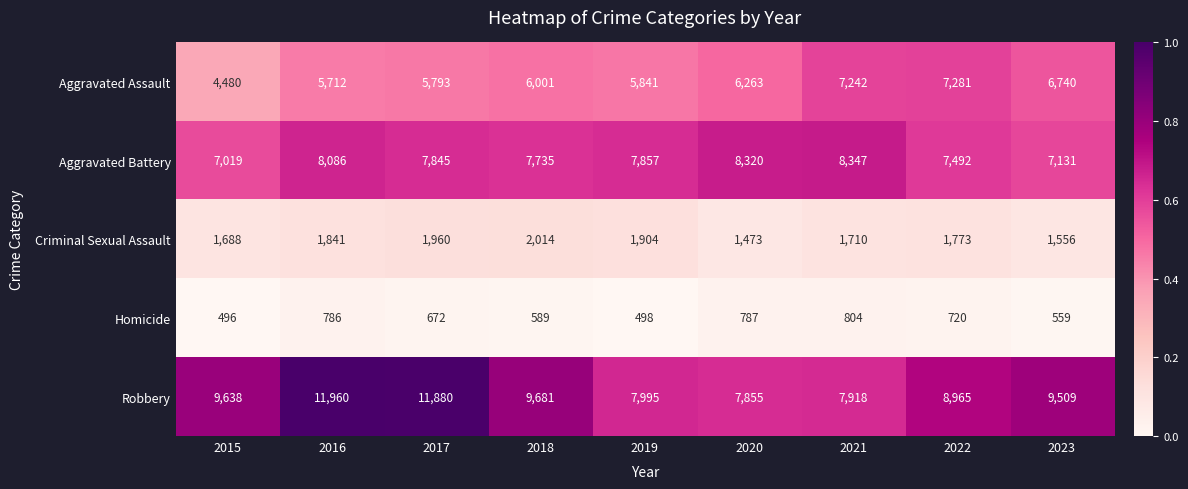

At which label does Robbery first exceed 9509?

2015